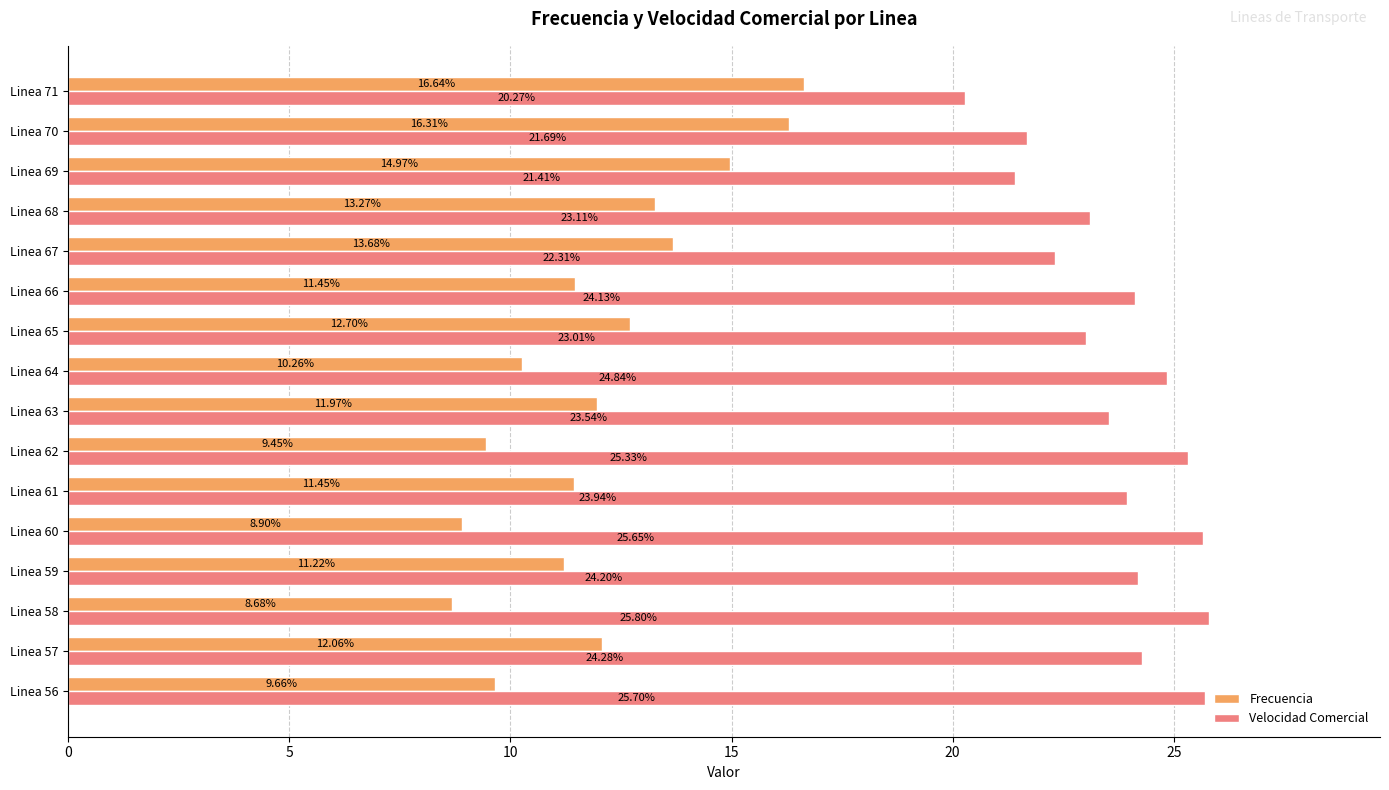

Is the value of Velocidad Comercial at Linea 63 greater than the value of Frecuencia at Linea 66?

Yes